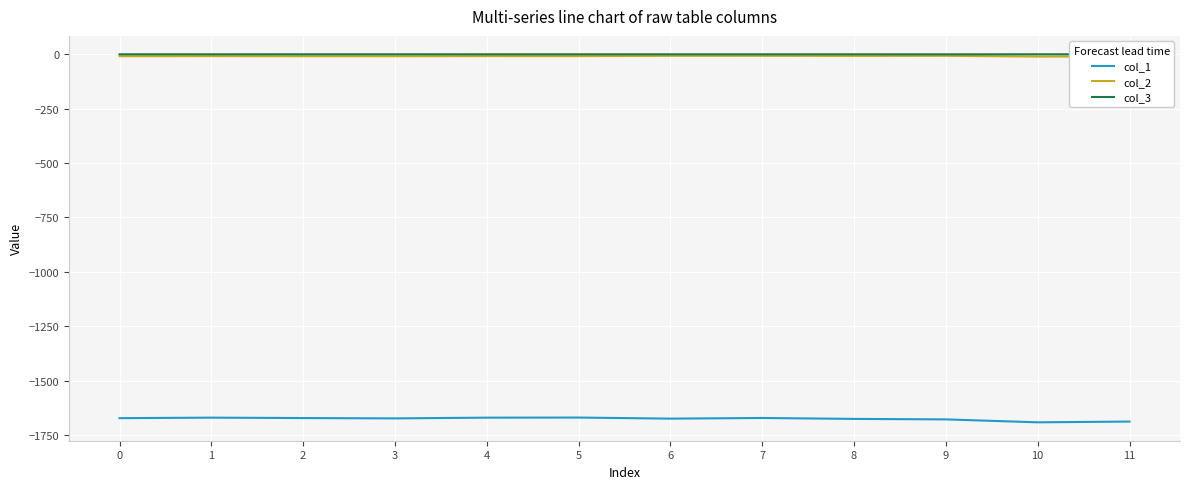

True or false: col_3 and col_1 cross at least once.

False